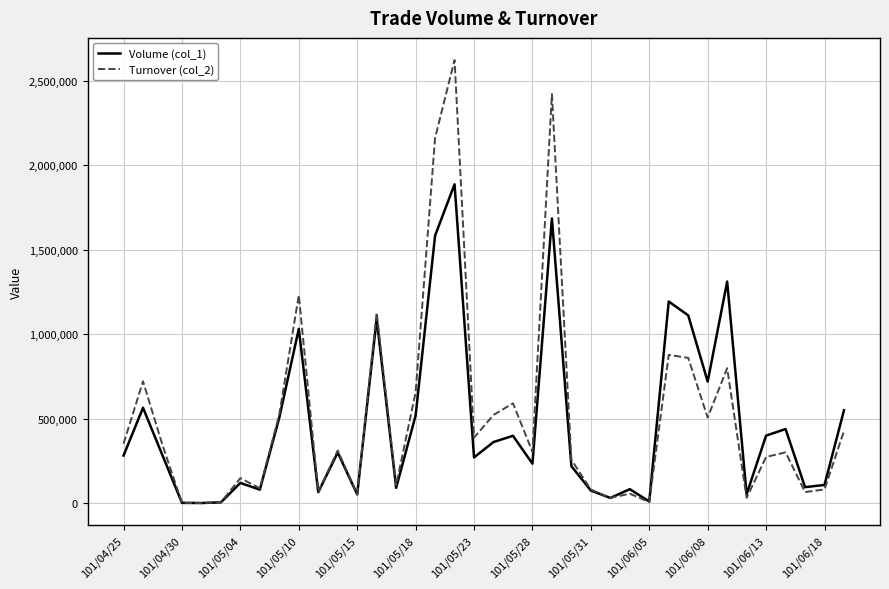

List the series in order of their peak value, lowest first.

Volume (col_1), Turnover (col_2)